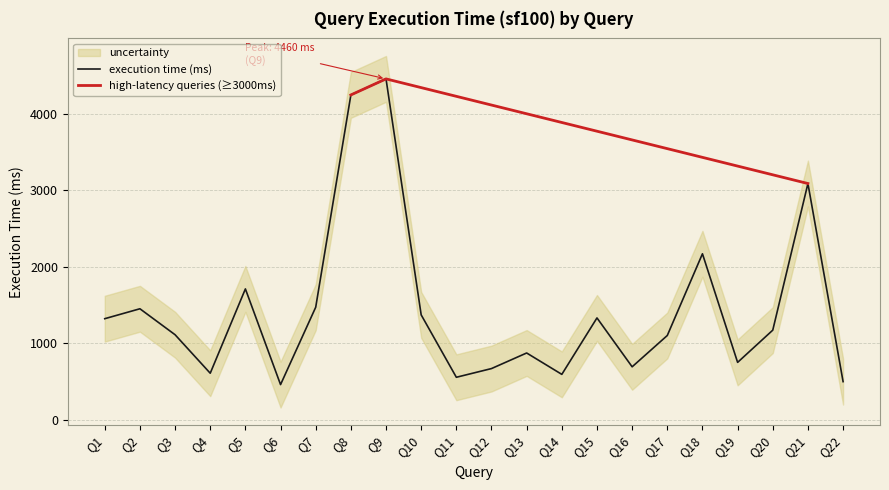

Rank the categories by value from highest to lowest.

Q9, Q8, Q21, Q18, Q5, Q7, Q2, Q10, Q15, Q1, Q20, Q3, Q17, Q13, Q19, Q16, Q12, Q4, Q14, Q11, Q22, Q6